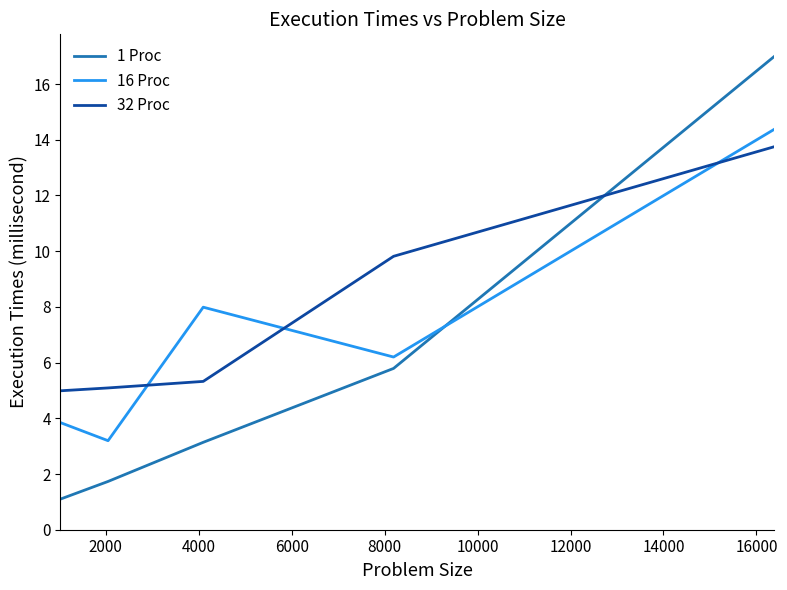

Rank the series by their average value, from highest to lowest.

32 Proc, 16 Proc, 1 Proc